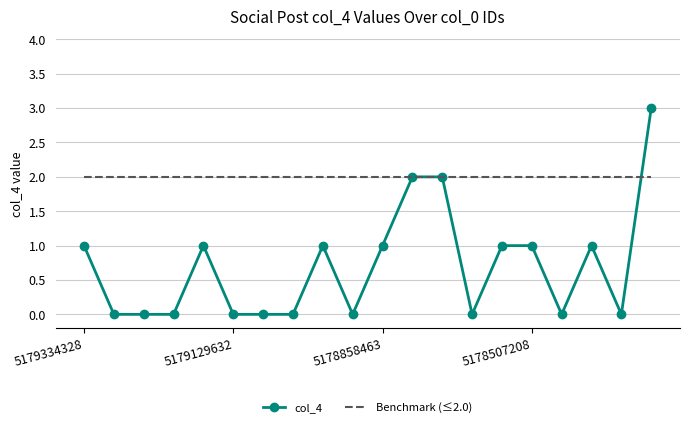

Reading right to left, extract all data points from this chart.

col_4: 3	0	1	0	1	1	0	2	2	1	0	1	0	0	0	1	0	0	0	1
Benchmark (≤2.0): 2	2	2	2	2	2	2	2	2	2	2	2	2	2	2	2	2	2	2	2